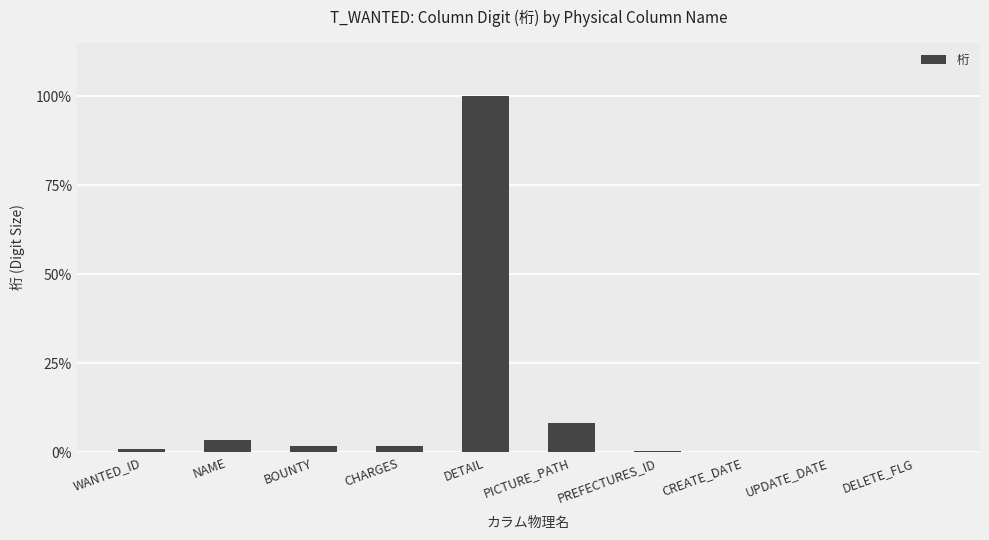

What is the change in value from CHARGES to DELETE_FLG?

-9